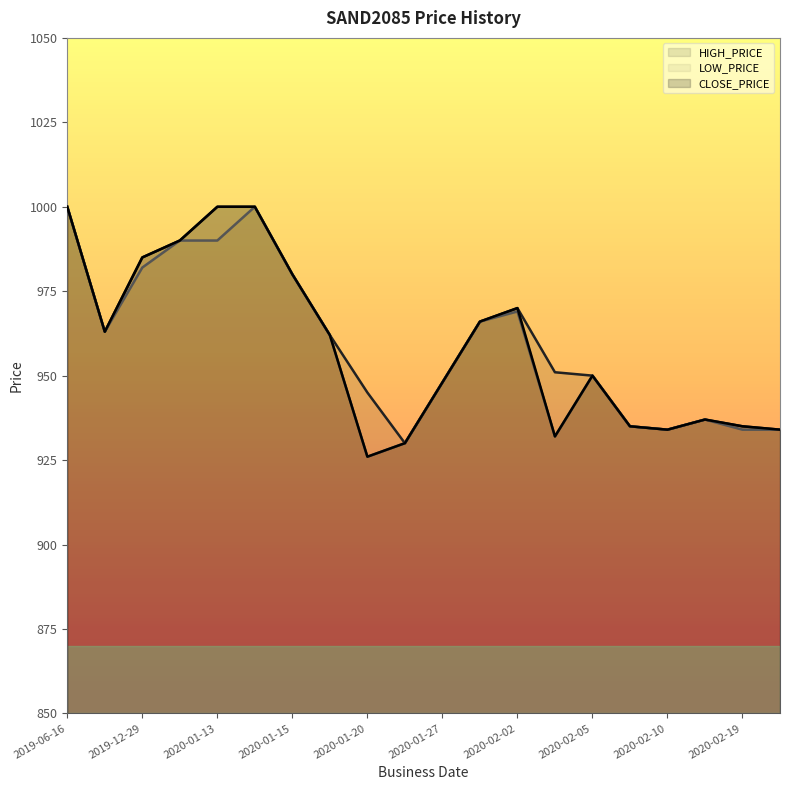

Which series has the widest spread of values?

LOW_PRICE